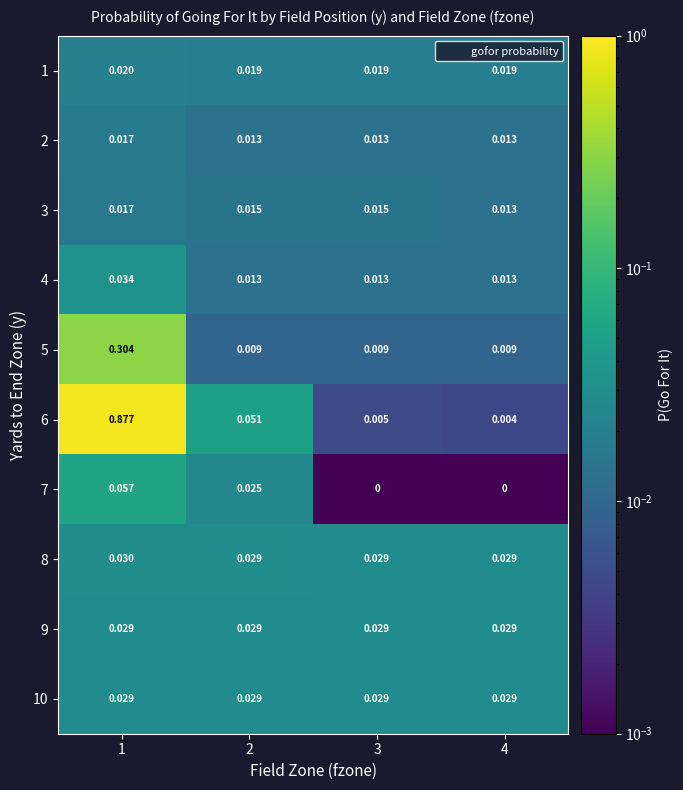

Is the value of 4 at 2 greater than the value of 5 at 2?

Yes